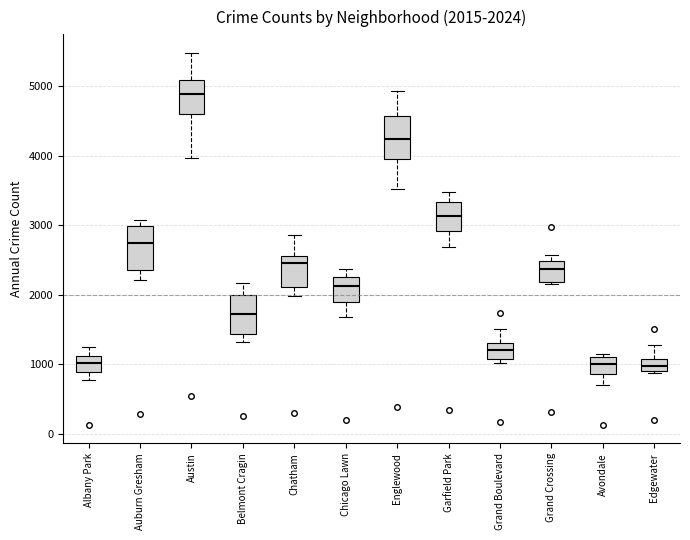

Which box's median line is the highest?

Austin